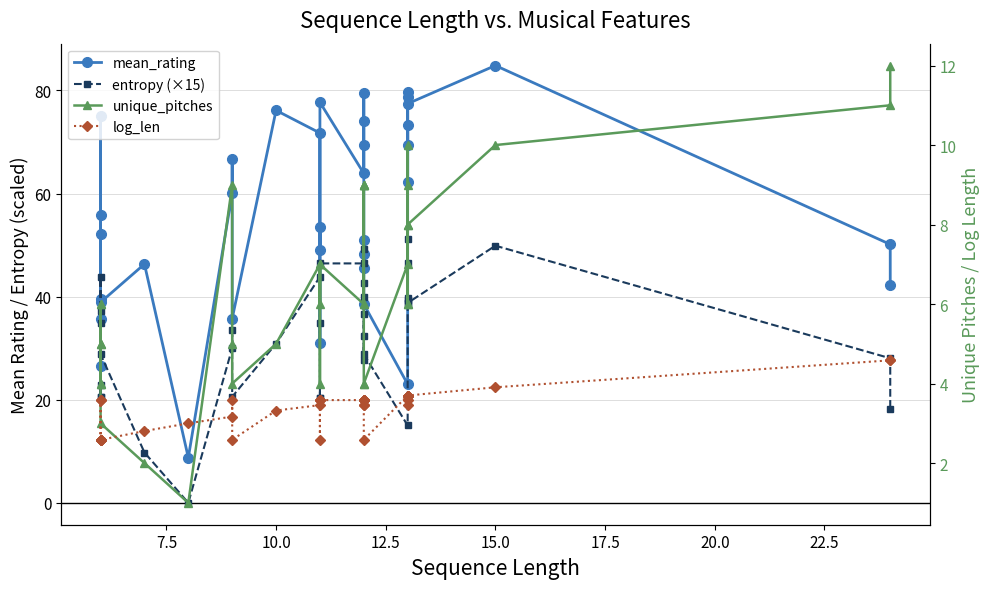

Reading right to left, extract all data points from this chart.

mean_rating: 42.2	50.1	84.8	77.4	78.7	69.3	79.8	62.1	73.3	23.0	38.5	48.3	51.0	45.6	69.4	74.1	79.4	63.9	77.7	31.0	53.4	49.0	71.7	76.1	35.7	66.8	60.1	8.8	46.3	38.9	55.9	35.7	75.0	52.1	39.6	26.5
entropy (×15): 18.2	28.0	49.9	38.8	46.4	38.8	39.7	51.3	39.3	15.0	28.8	32.4	36.7	27.7	49.2	42.7	40.0	46.4	46.4	20.2	20.2	34.8	43.8	30.9	20.6	33.5	30.0	-0.0	9.8	28.8	34.8	20.6	43.7	37.2	20.6	22.8
unique_pitches: 12.0	11.0	10.0	8.0	9.0	6.0	6.0	8.0	10.0	7.0	4.0	4.0	9.0	9.0	9.0	6.0	9.0	6.0	7.0	6.0	7.0	4.0	7.0	5.0	4.0	5.0	9.0	1.0	2.0	3.0	5.0	4.0	6.0	5.0	4.0	6.0
log_len: 4.6	4.6	3.9	3.7	3.6	3.7	3.5	3.7	3.7	3.7	2.6	3.6	3.5	3.5	3.6	3.6	3.6	3.6	3.6	3.6	3.6	2.6	3.5	3.3	2.6	3.6	3.2	3.0	2.8	2.6	2.6	2.6	3.6	3.6	2.6	2.6